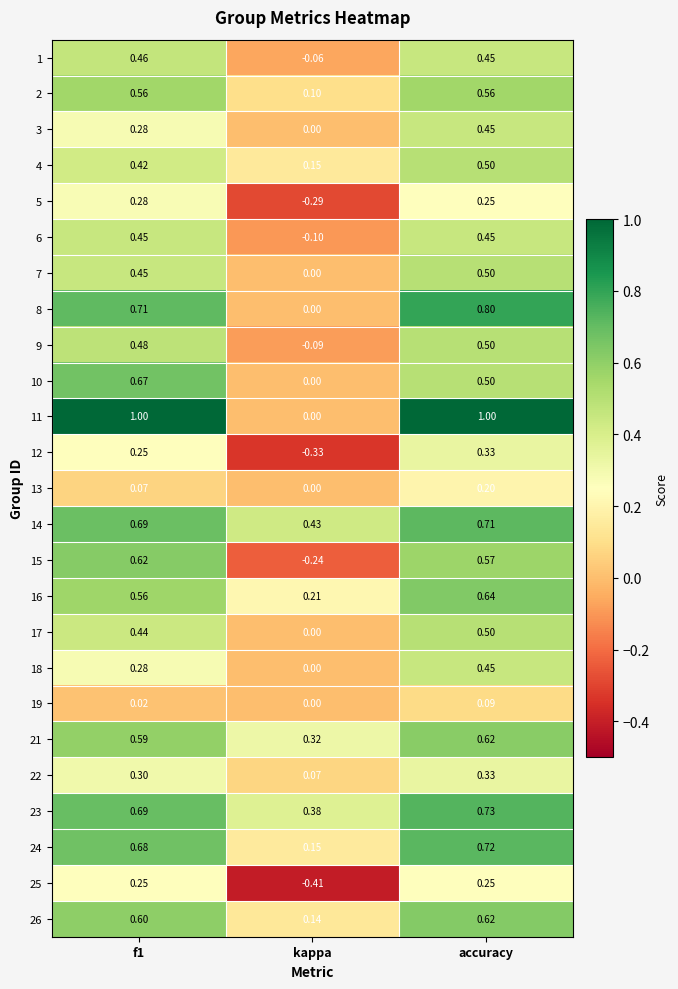

How many data points does each series have?

3